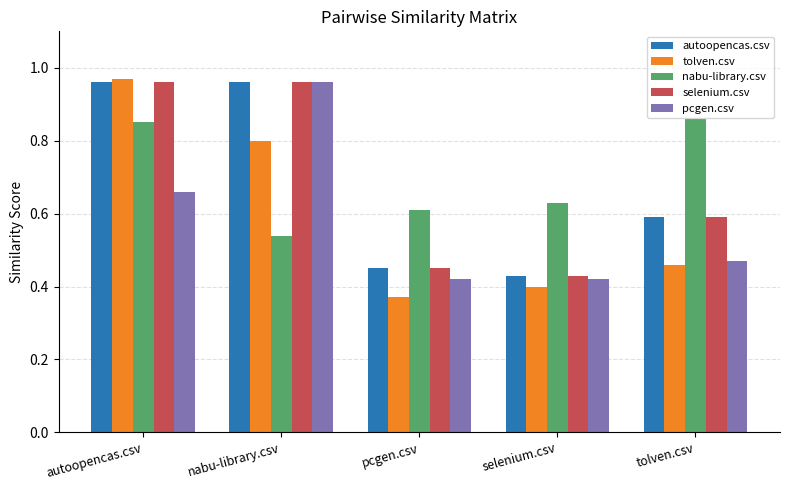

Is the value of tolven.csv at nabu-library.csv greater than the value of selenium.csv at pcgen.csv?

Yes